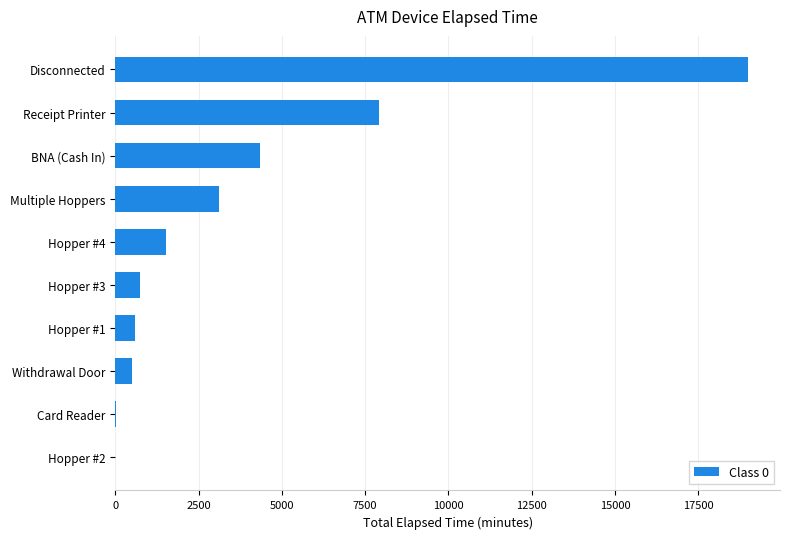

Count the number of categories in the chart.

10